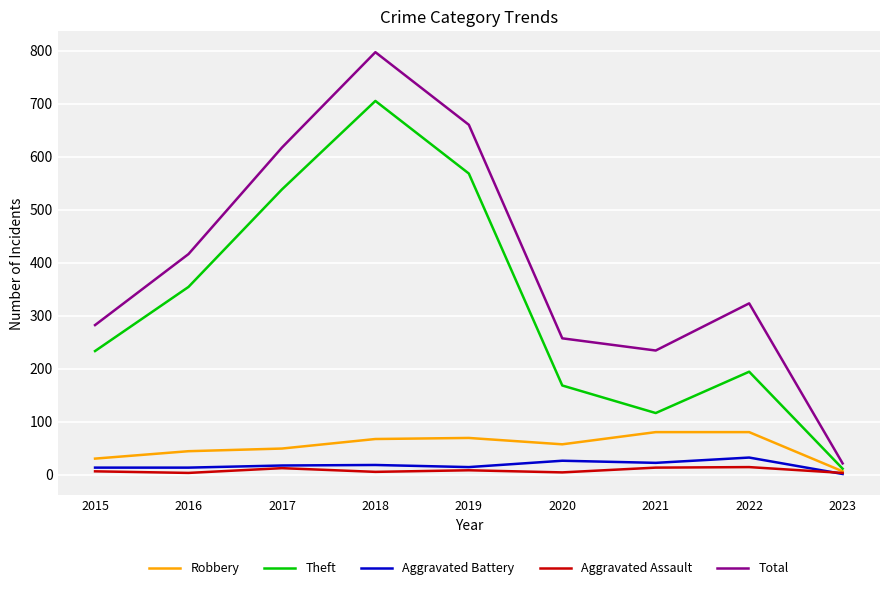

True or false: Robbery and Total cross at least once.

False